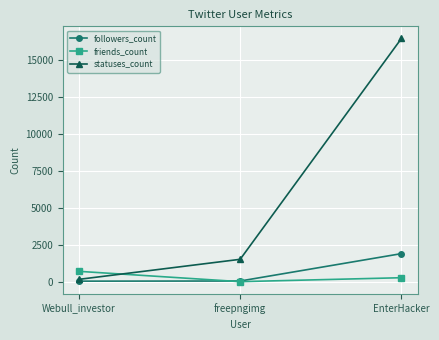

What is the value of the statuses_count point at the 2nd from the left?

1518